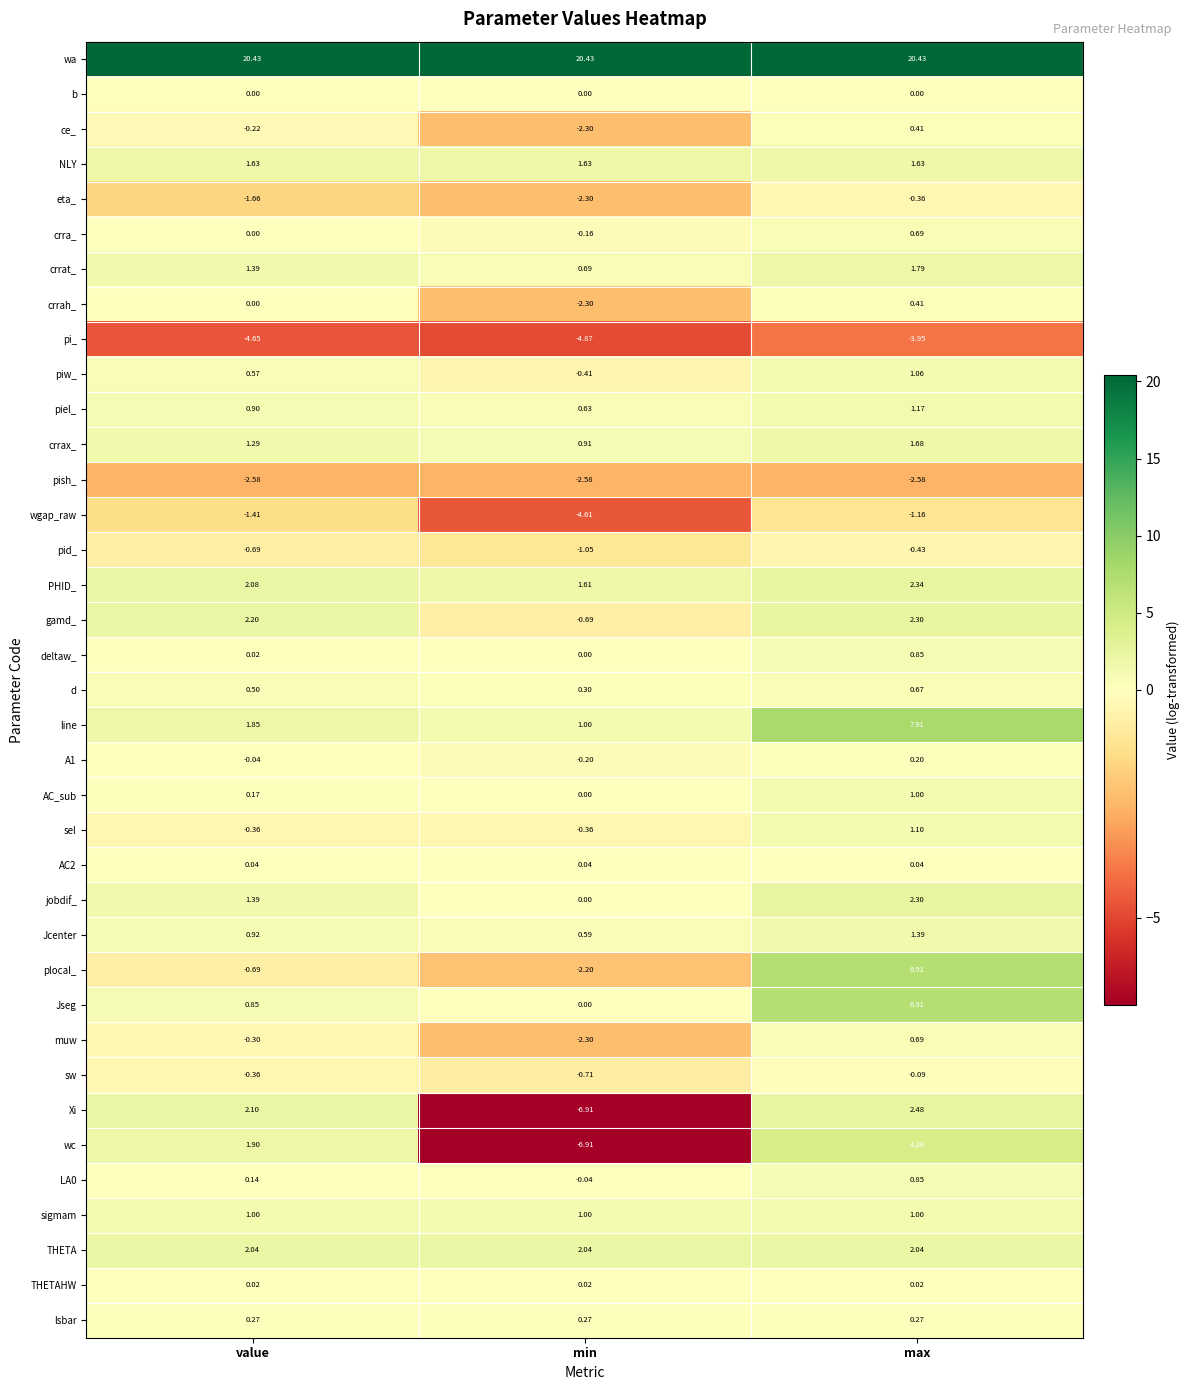

At which category does the chart reach its minimum across all series?

min